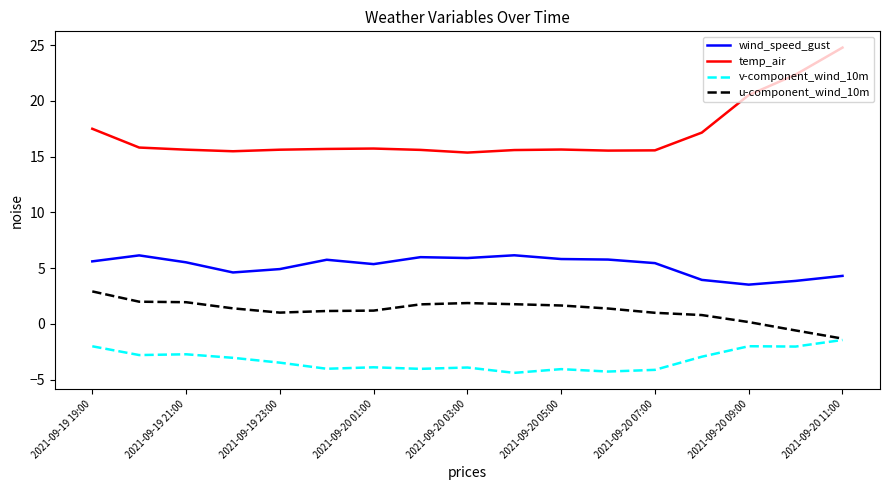

True or false: wind_speed_gust has more than 1 points higher than both neighbors.

True